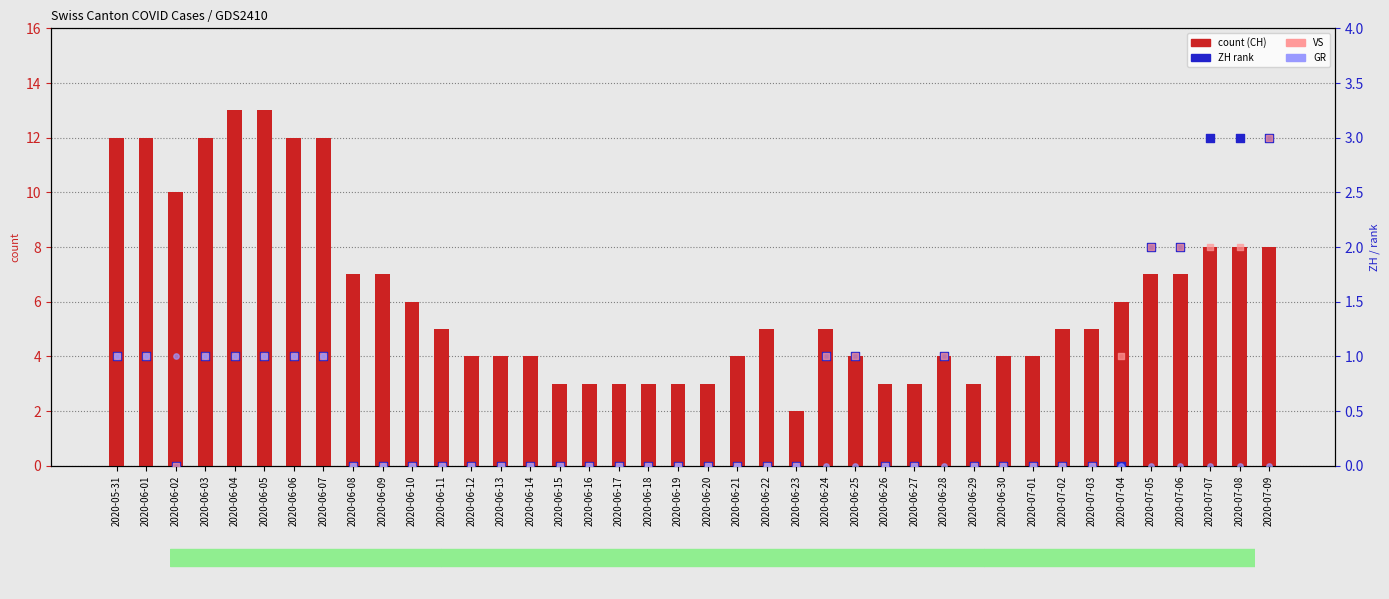

Which series reaches the minimum Y coordinate?

ZH (rank)